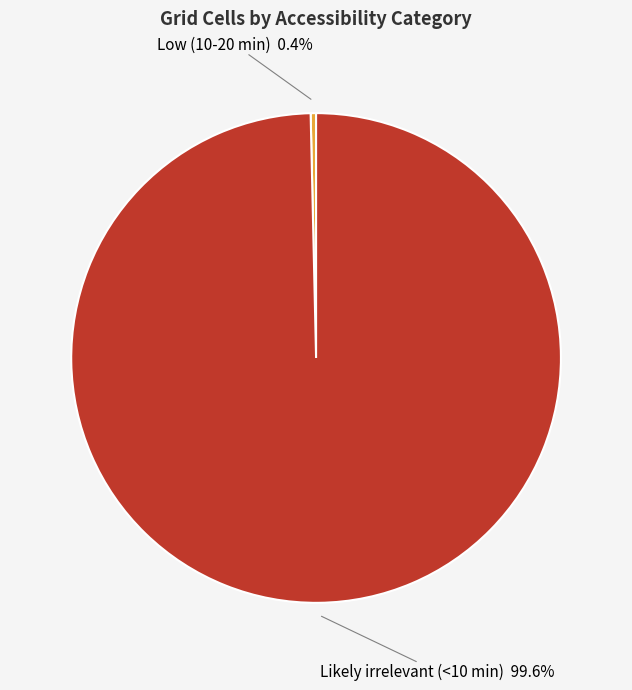

Count the number of slices in the pie.

2